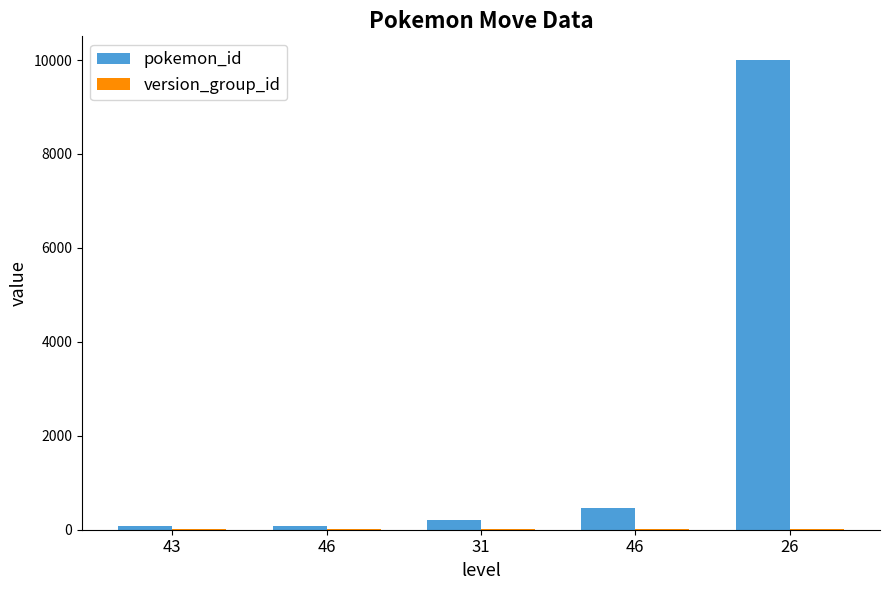

Are the bars horizontal?

No